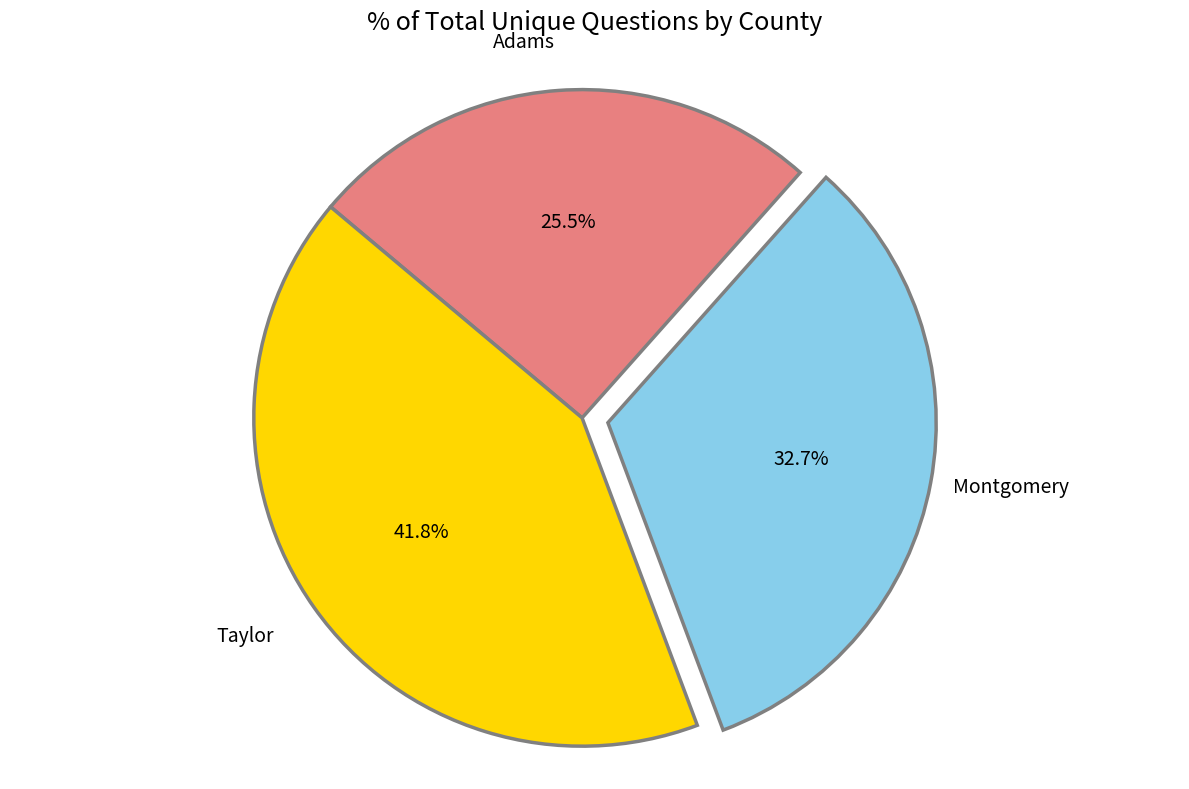

How many segments does this pie chart have?

3